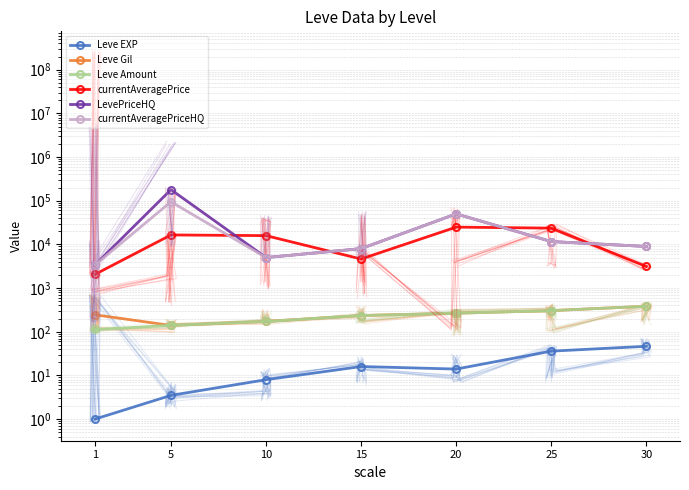

The currentAveragePriceHQ series shows 10578.5 at 20. True or false?

False